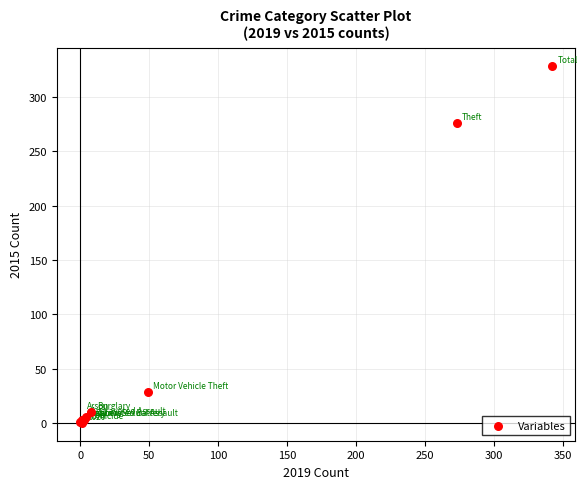

What Y value in the scatter plot is closest to 164?

276